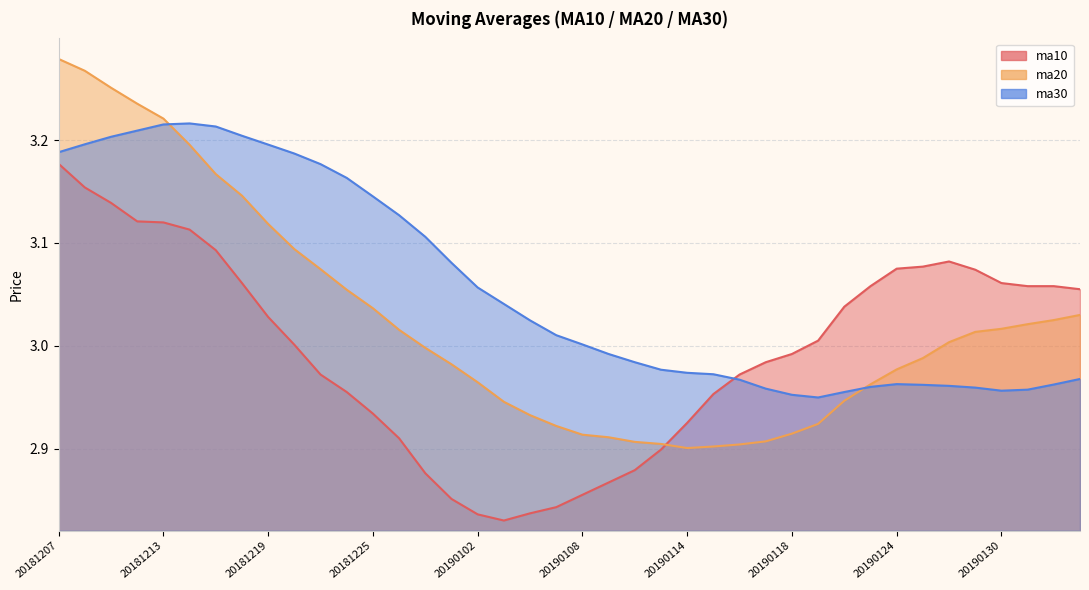

Reading left to right, extract all data points from this chart.

ma10: 3.2	3.2	3.1	3.1	3.1	3.1	3.1	3.1	3.0	3.0	3.0	3.0	2.9	2.9	2.9	2.9	2.8	2.8	2.8	2.8	2.9	2.9	2.9	2.9	2.9	3.0	3.0	3.0	3.0	3.0	3.0	3.1	3.1	3.1	3.1	3.1	3.1	3.1	3.1	3.1
ma20: 3.3	3.3	3.3	3.2	3.2	3.2	3.2	3.1	3.1	3.1	3.1	3.1	3.0	3.0	3.0	3.0	3.0	2.9	2.9	2.9	2.9	2.9	2.9	2.9	2.9	2.9	2.9	2.9	2.9	2.9	2.9	3.0	3.0	3.0	3.0	3.0	3.0	3.0	3.0	3.0
ma30: 3.2	3.2	3.2	3.2	3.2	3.2	3.2	3.2	3.2	3.2	3.2	3.2	3.1	3.1	3.1	3.1	3.1	3.0	3.0	3.0	3.0	3.0	3.0	3.0	3.0	3.0	3.0	3.0	3.0	2.9	3.0	3.0	3.0	3.0	3.0	3.0	3.0	3.0	3.0	3.0